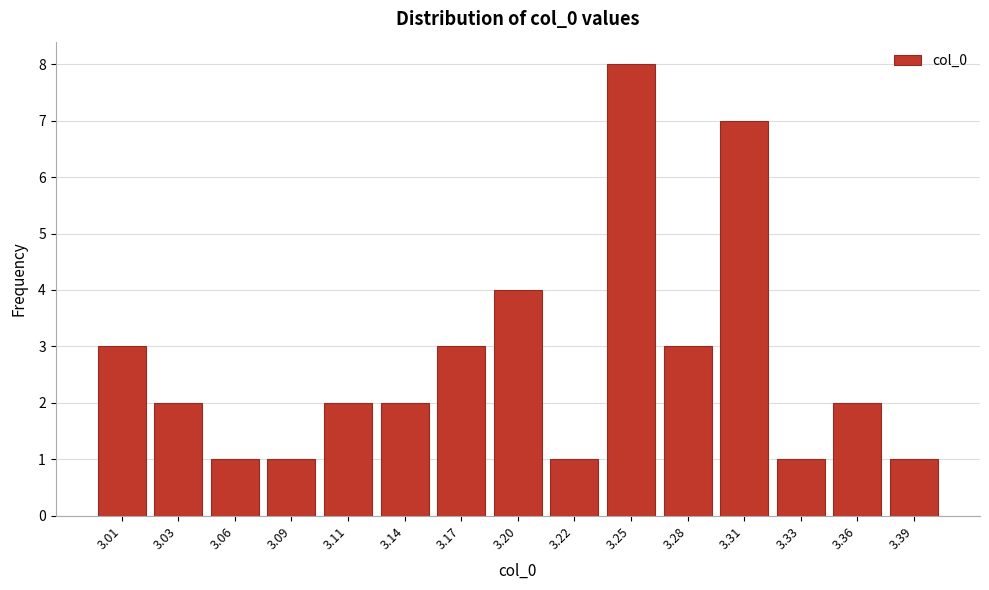

Reading right to left, list all the values displayed in this chart.

1	2	1	7	3	8	1	4	3	2	2	1	1	2	3